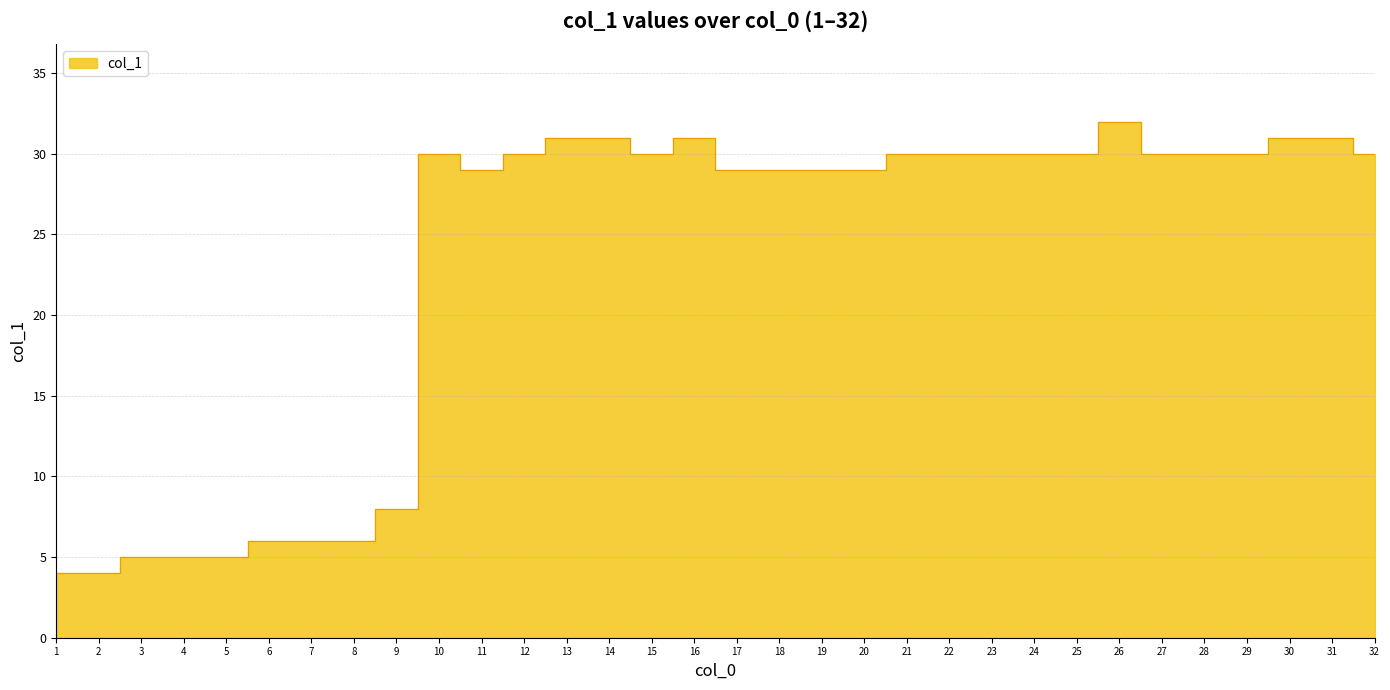

At which category does the data reach its first local peak?

10